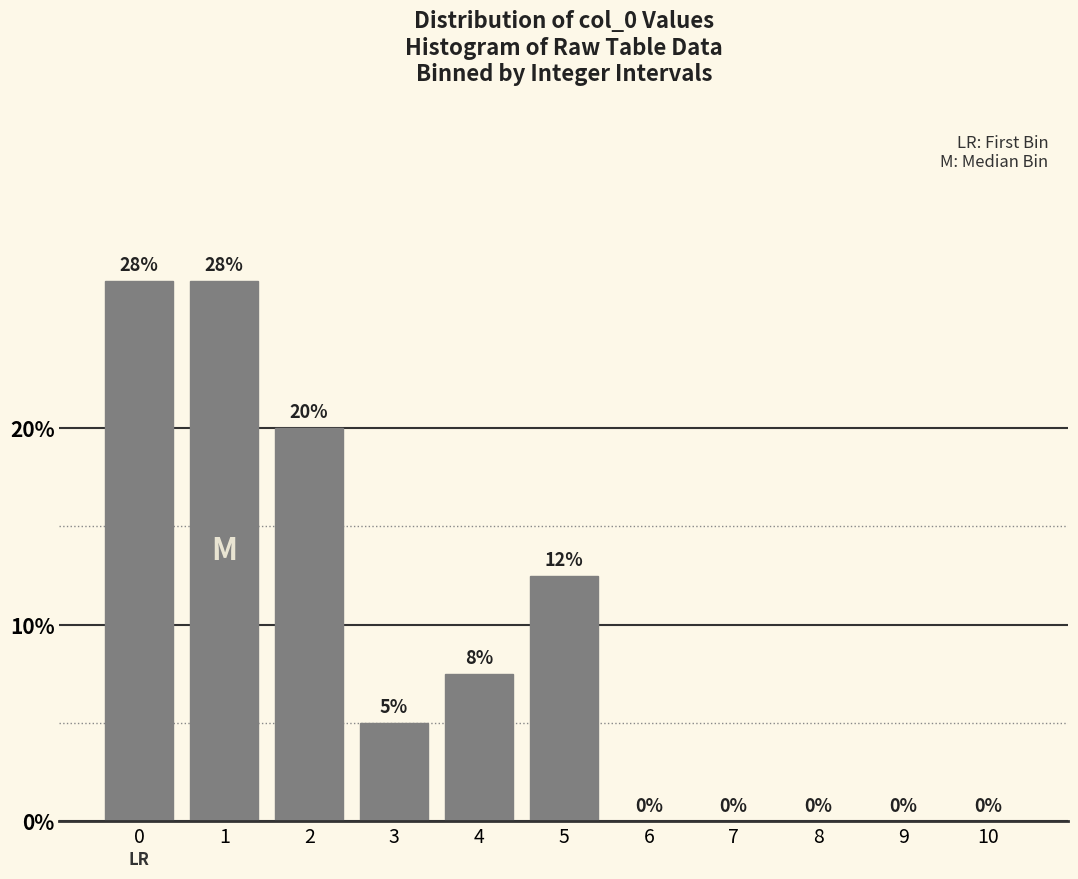

Is it true that the value at 7 is -11.3?

False